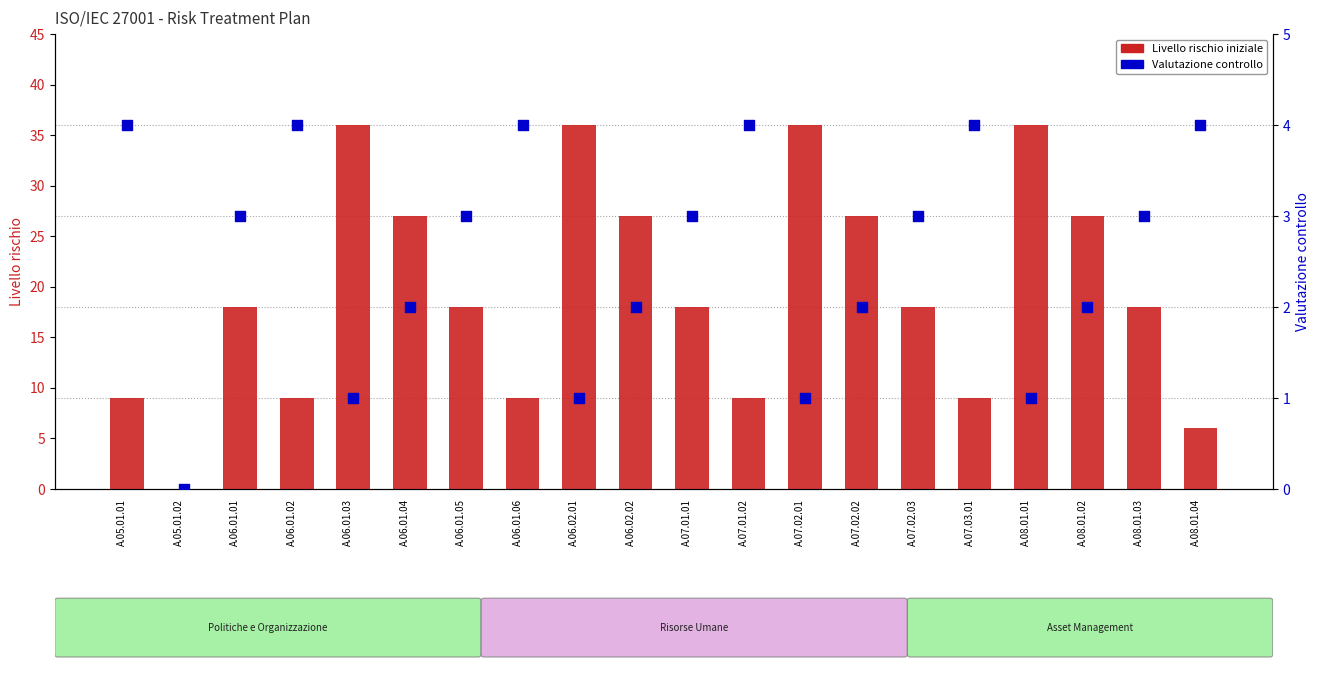

At how many categories does at least one series exceed 15?

13